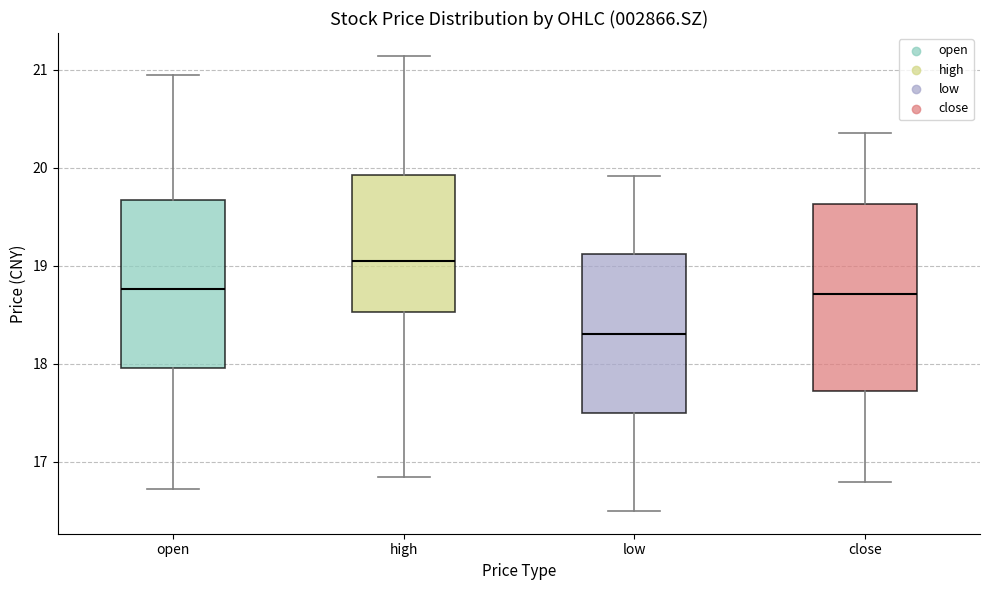

Which box has the lowest median line?

low